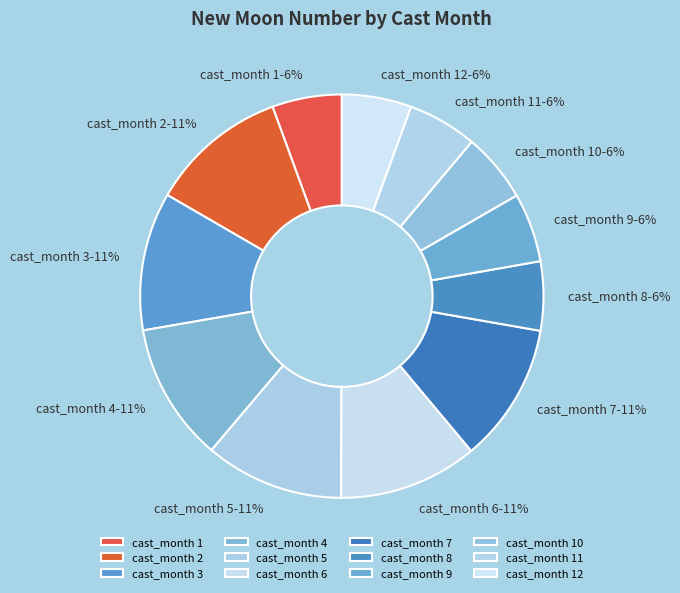

Combined, do cast_month 4 and cast_month 5 account for over 50%?

No